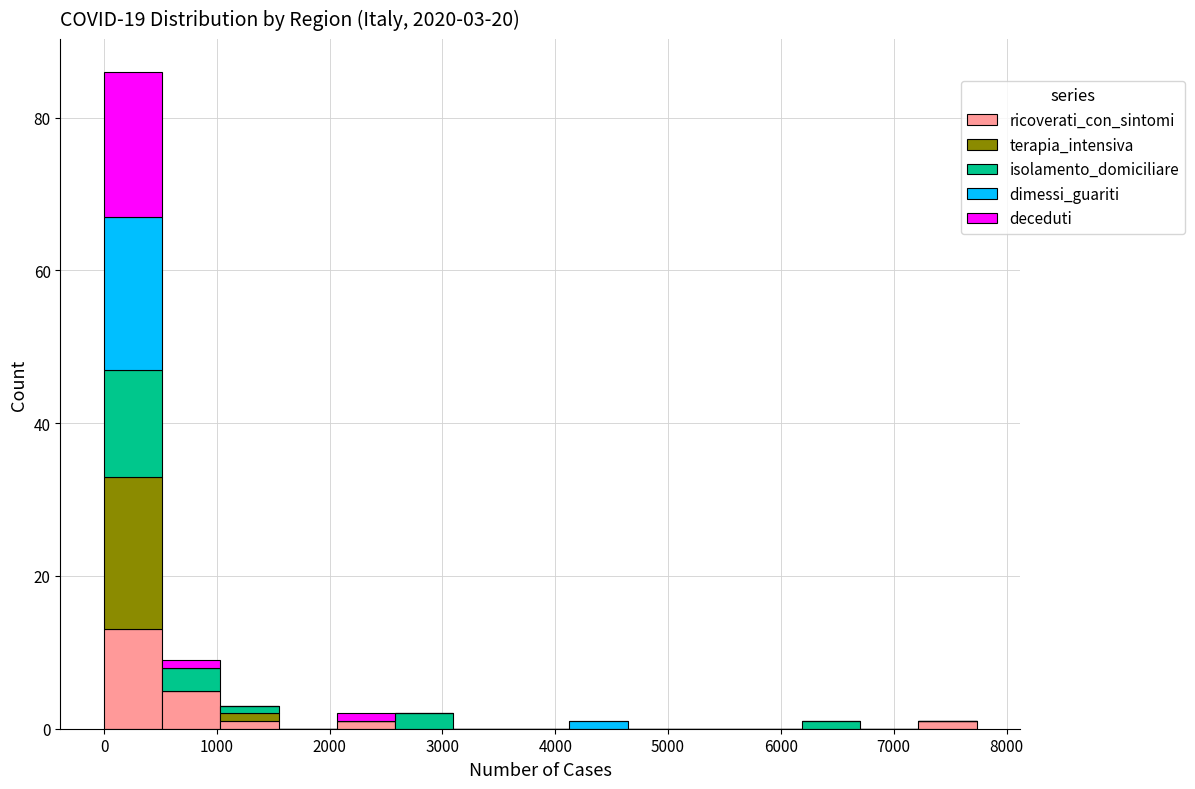

Which range on the x-axis has the tallest stacked bar (by total height)?

0 to 500